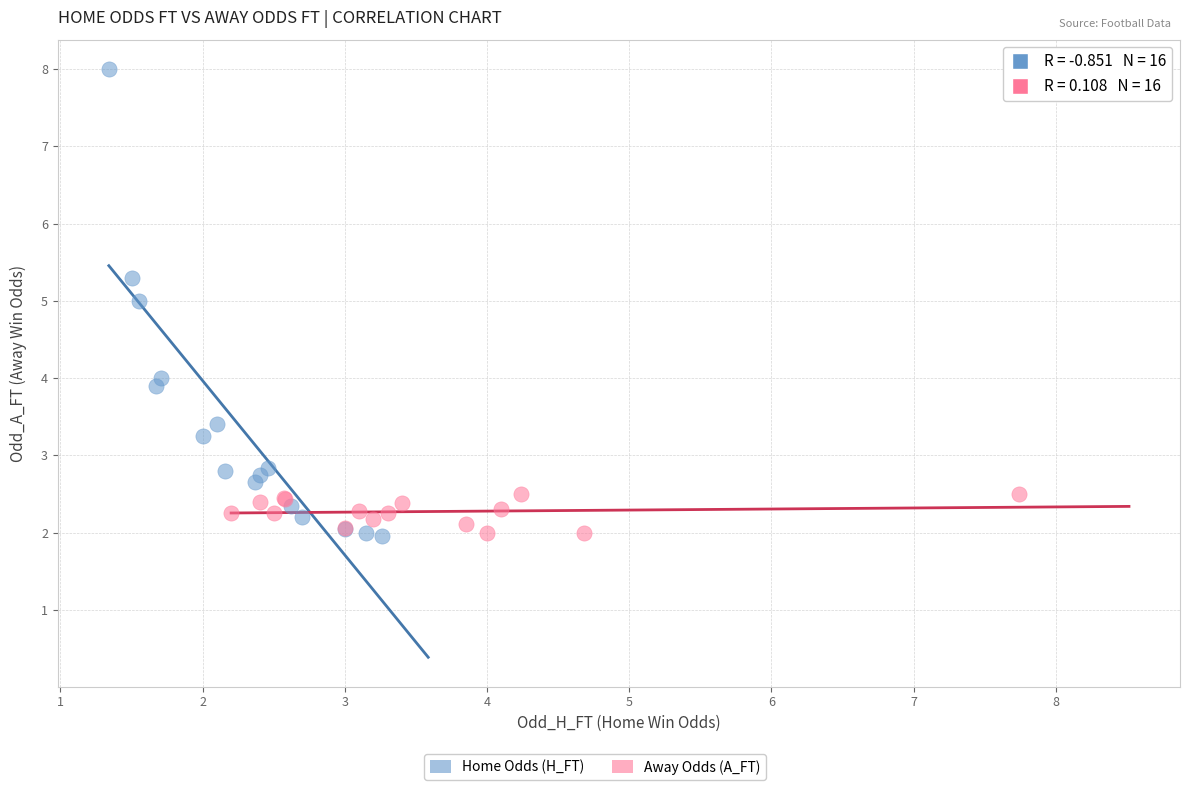

Which series has the largest Y range (max minus min)?

Home Odds (H_FT)